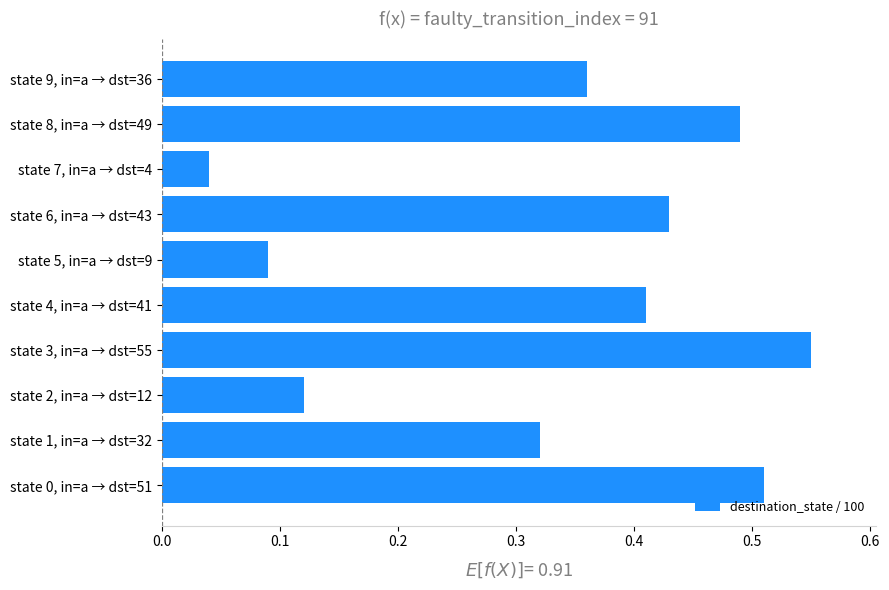

Which has a higher value, state 1, in=a → dst=32 or state 9, in=a → dst=36?

state 9, in=a → dst=36